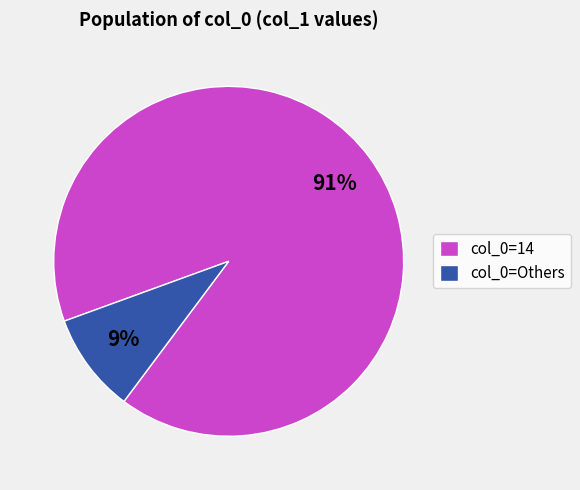

Rank the categories by value from lowest to highest.

col_0=Others, col_0=14